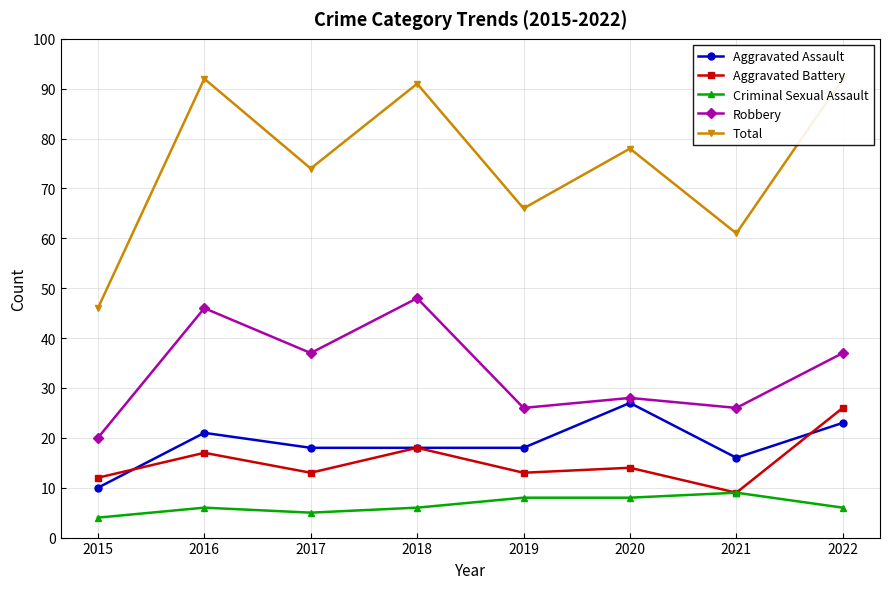

True or false: Aggravated Assault has a value of 5 at 2021.

False